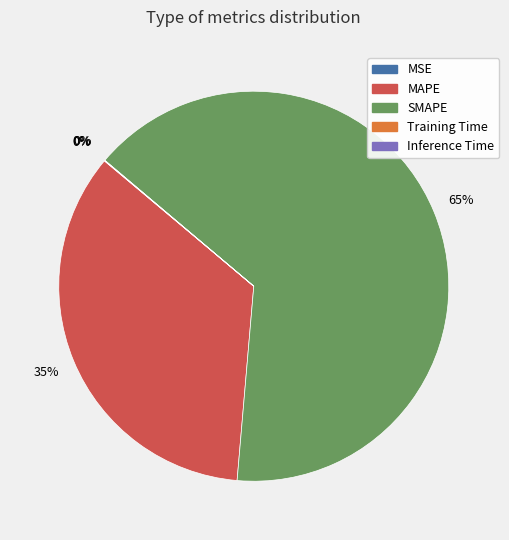

Is it true that MAPE is 49% of the pie?

False